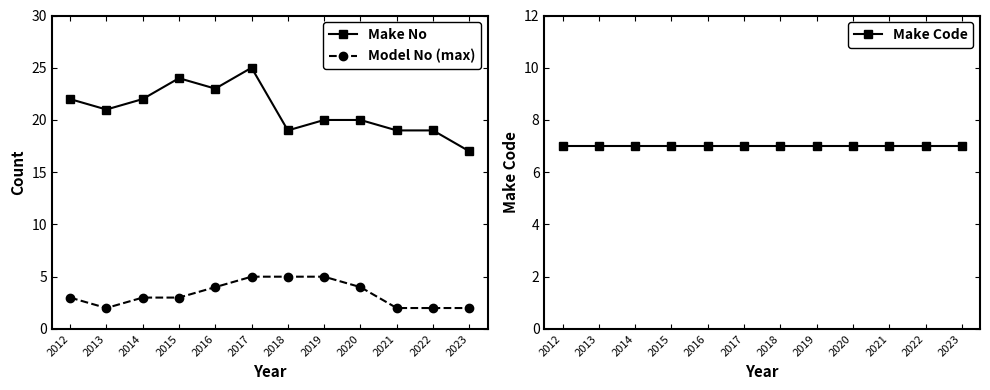

What is the value of the Model No (max) point at the 4th from the left?

3